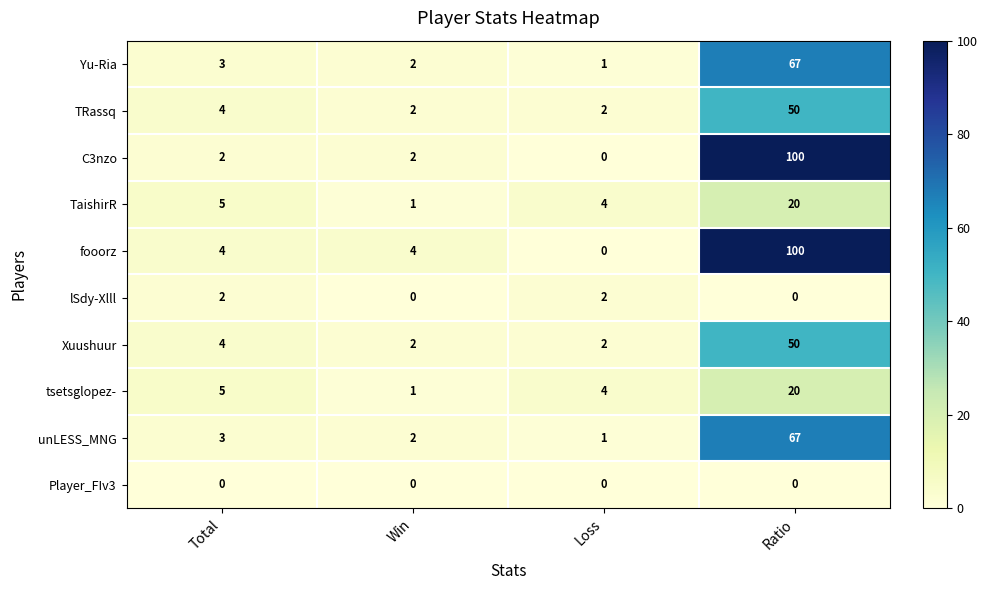

What is the greatest value displayed?

100